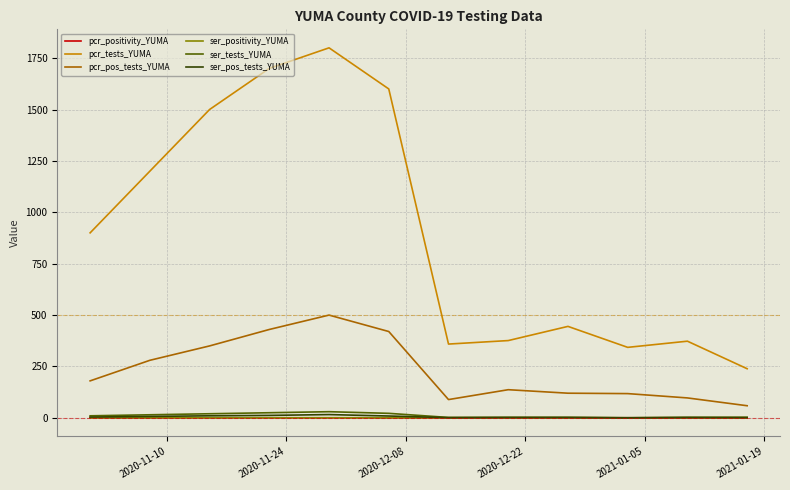

Is this an area chart (filled region under the line)?

No